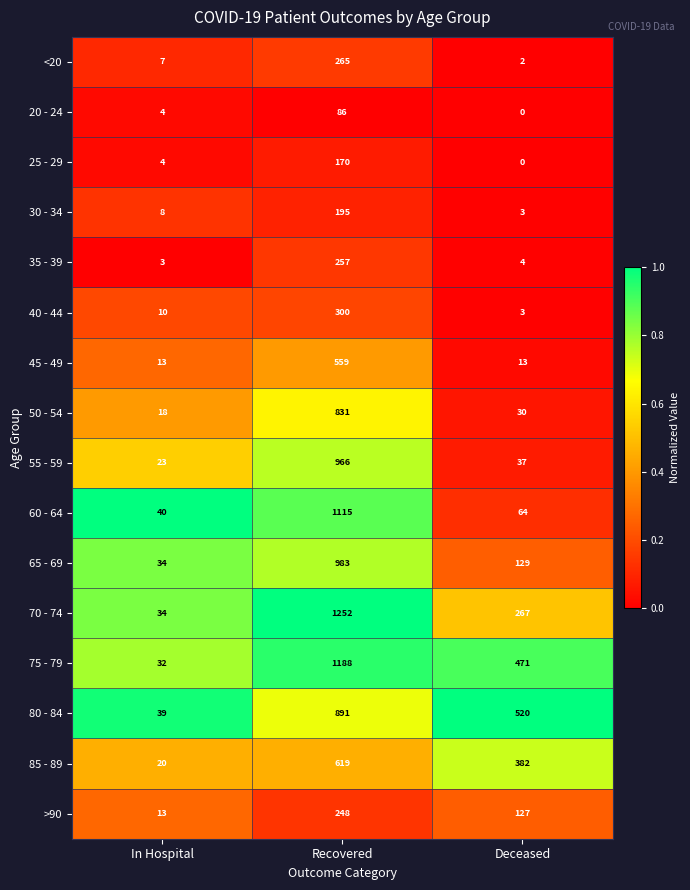

Is it true that 40 - 44 equals 2 at In Hospital?

False